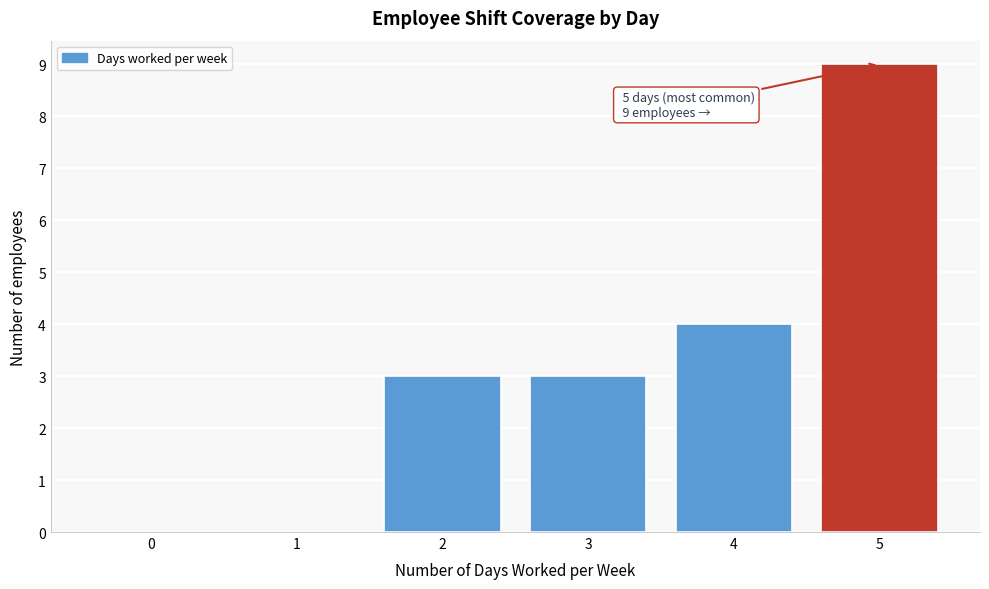

Over which range of the x-axis is the bar tallest?

4.5 to 5.5